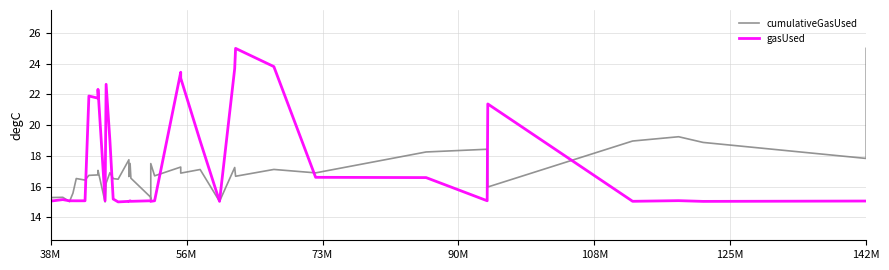

List the series in order of their overall mean, highest first.

gasUsed, cumulativeGasUsed